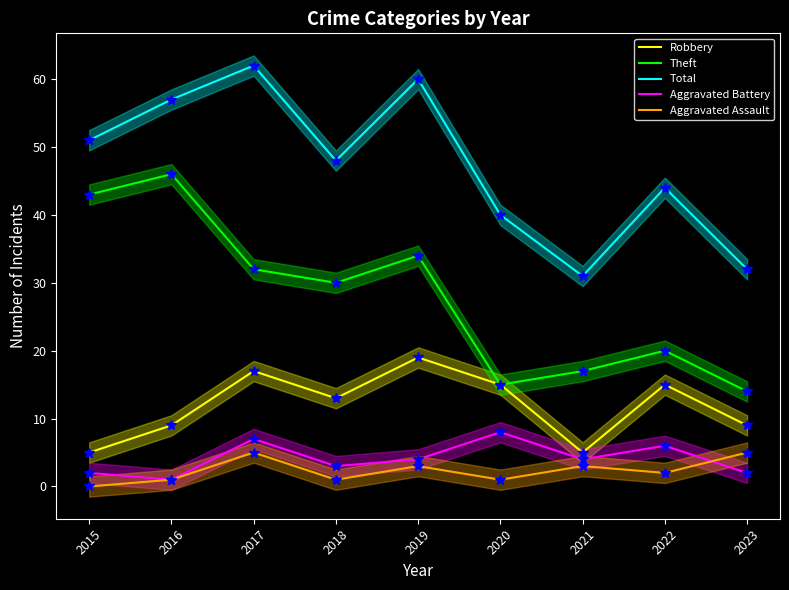

Where does the Aggravated Battery series first go above 4?

2017